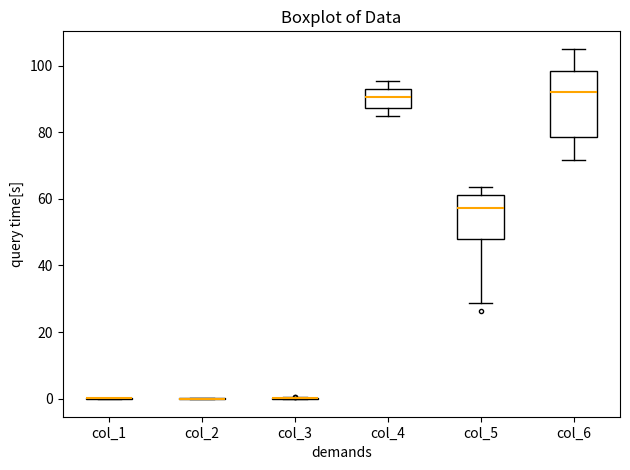

Reading left to right, read every box against the y-axis: the position of its median line, the range the box covers, and the ends of its whiskers. The values are not printed on the chart, so give them approximately, as read against the axis.

col_1: box collapsed to a line at 0, whiskers 0 to 0
col_2: box collapsed to a line at 0, whiskers 0 to 0
col_3: box collapsed to a line at 0, whiskers 0 to 0
col_4: median 90, box 88 to 94, whiskers 86 to 96
col_5: median 58, box 48 to 62, whiskers 28 to 64
col_6: median 92, box 78 to 98, whiskers 72 to 106